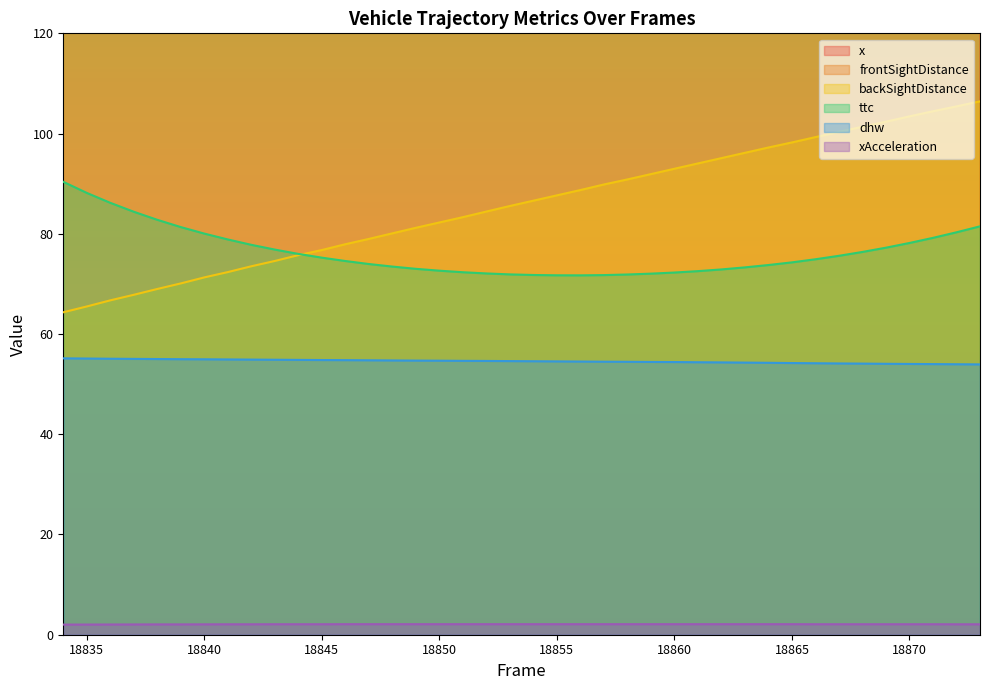

What is the difference between the maximum and minimum values in the x series?

42.1